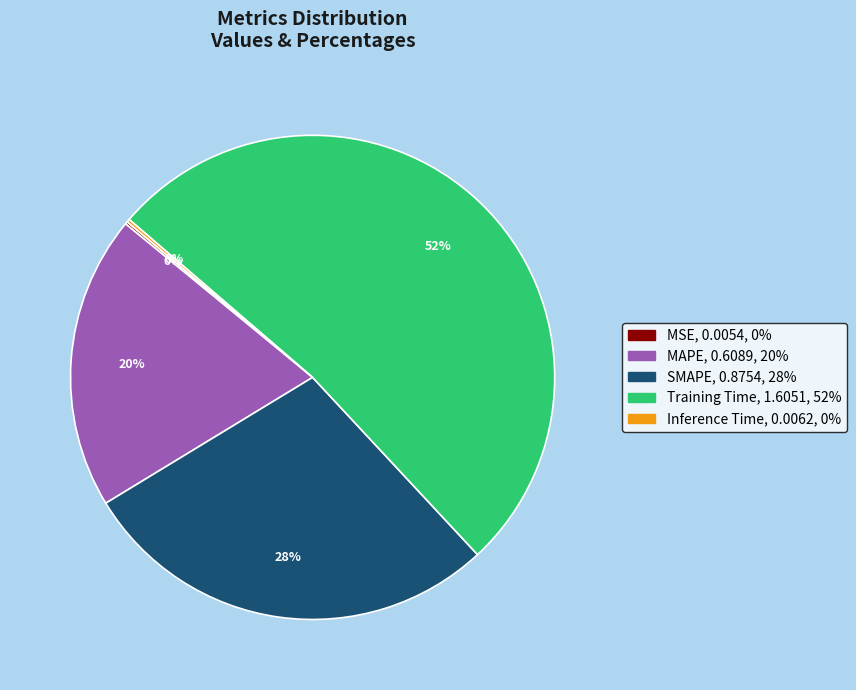

What is the majority slice?

Training Time